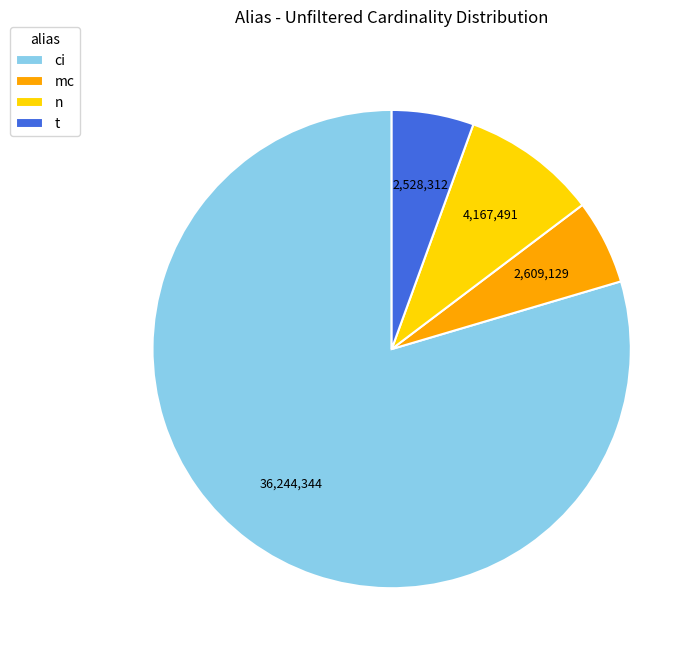

Is the sum of t and mc greater than half?

No